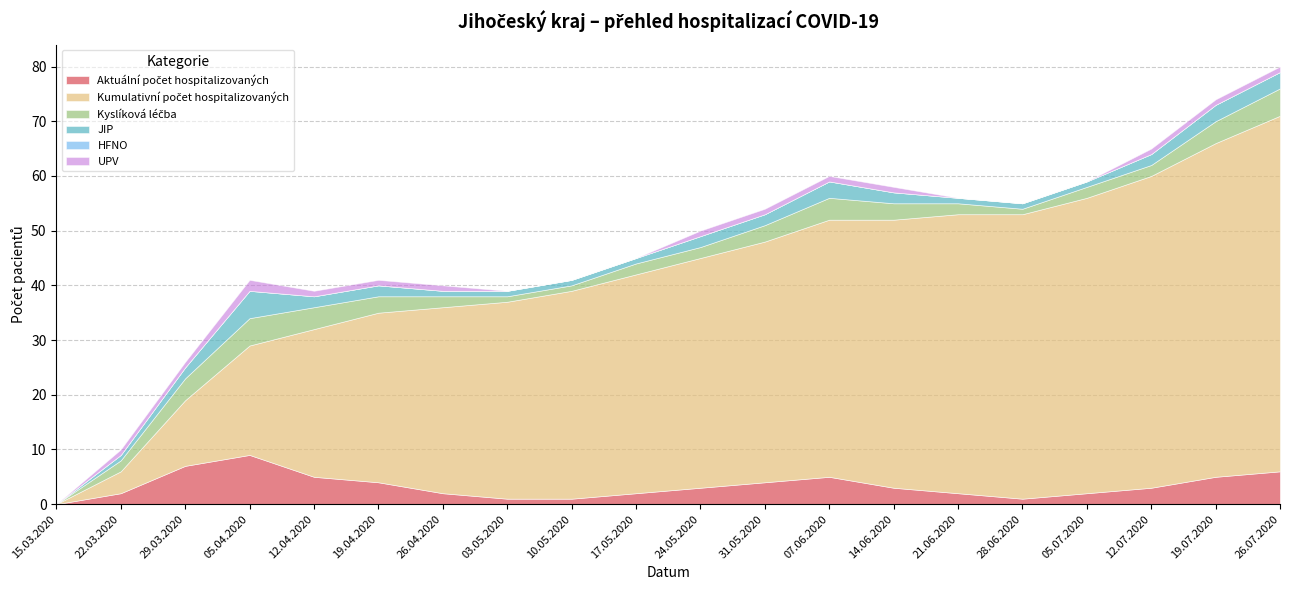

How many values in the UPV series are below 1?

7